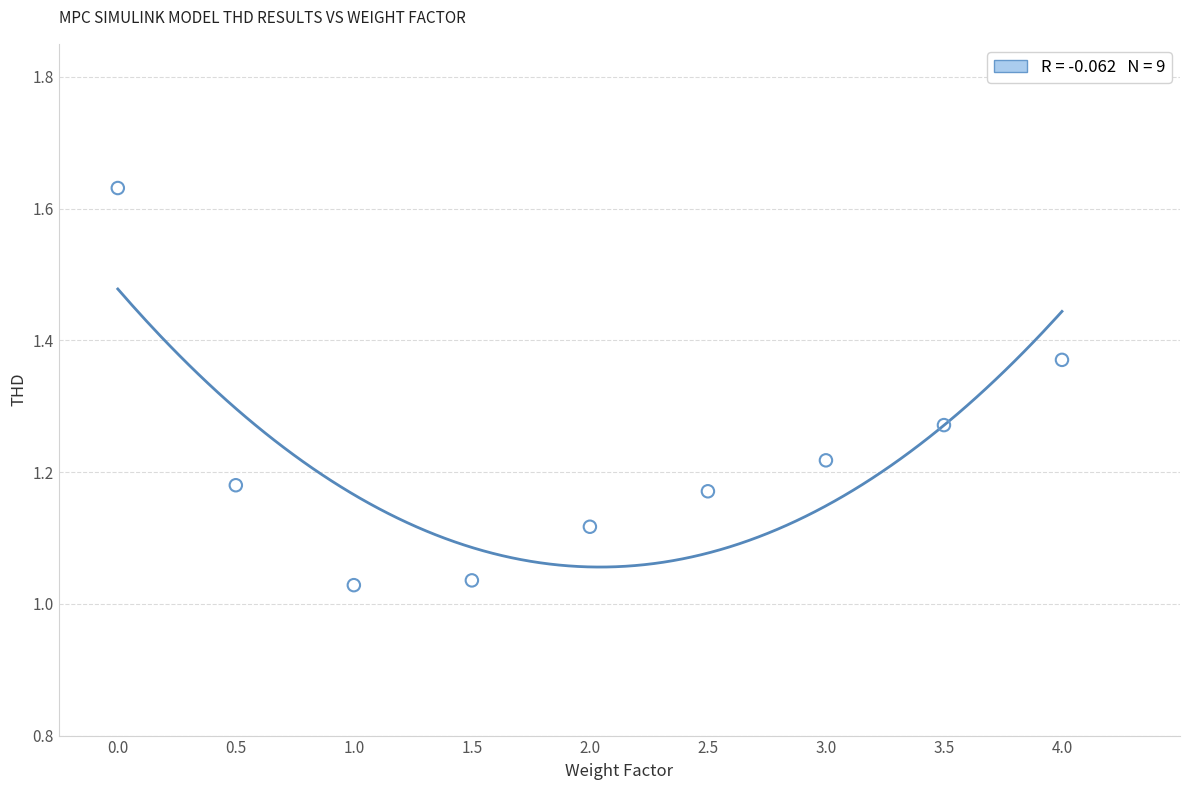

What is the range of Y values (max minus min)?

0.6